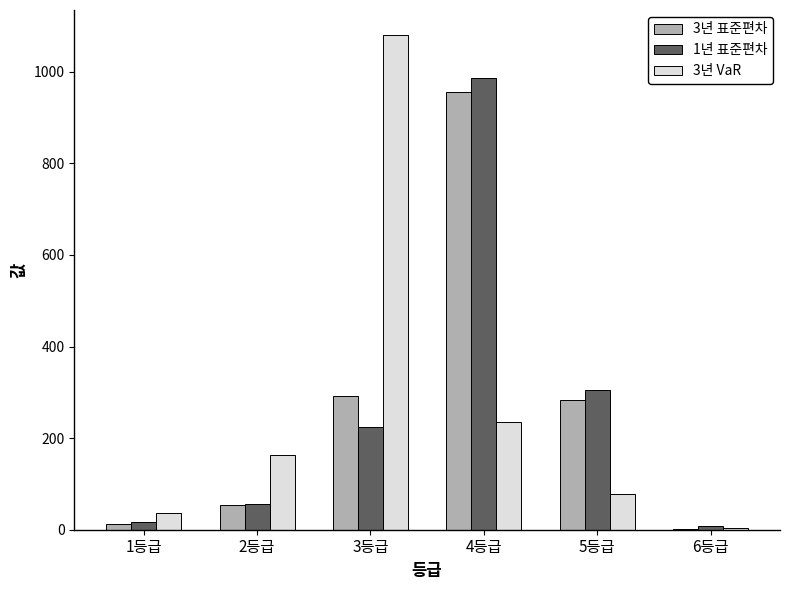

What is the highest value of the 3년 VaR series?

1081